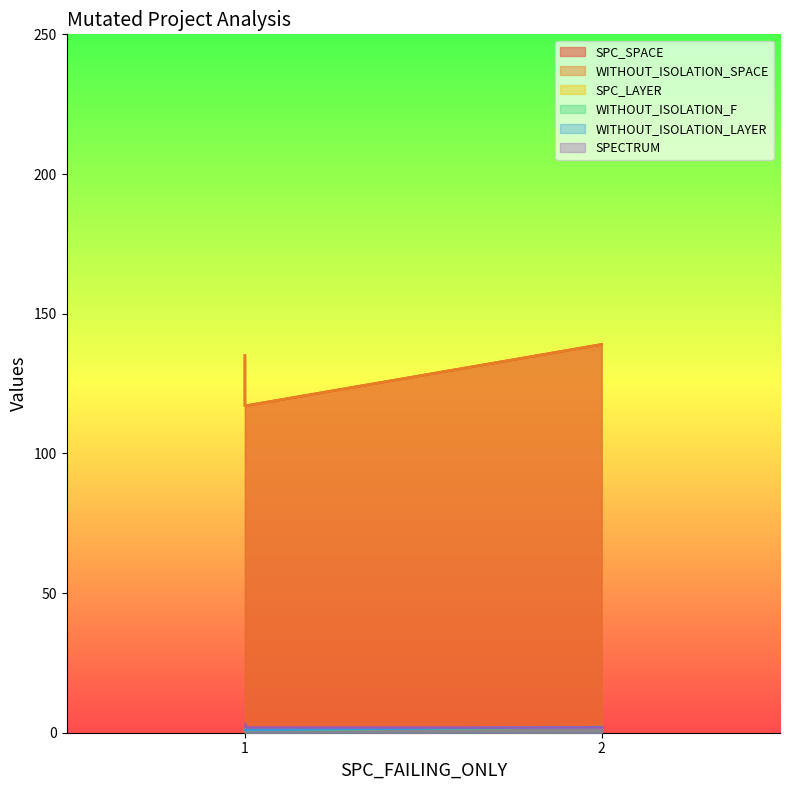

At 2, list the series in order from smallest to largest.

SPC_LAYER, WITHOUT_ISOLATION_F, WITHOUT_ISOLATION_LAYER, SPECTRUM, SPC_SPACE, WITHOUT_ISOLATION_SPACE